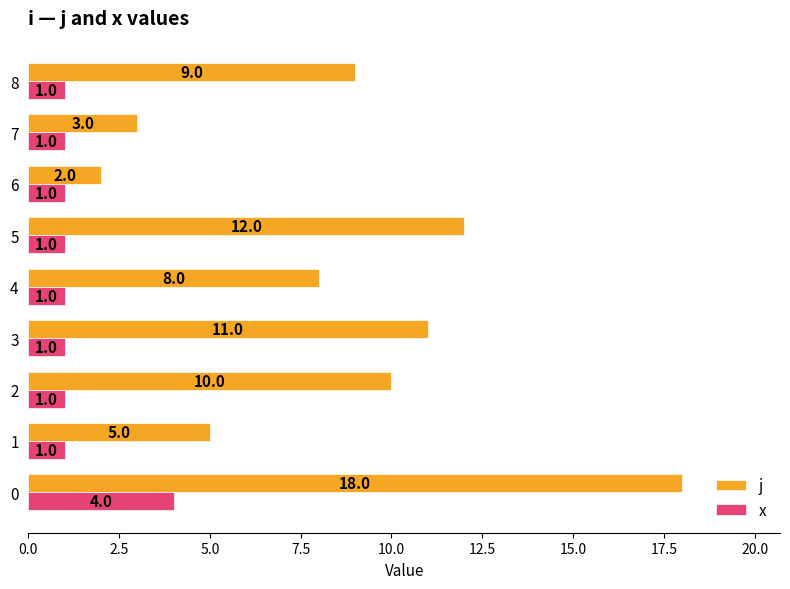

At which label does j reach its minimum?

6